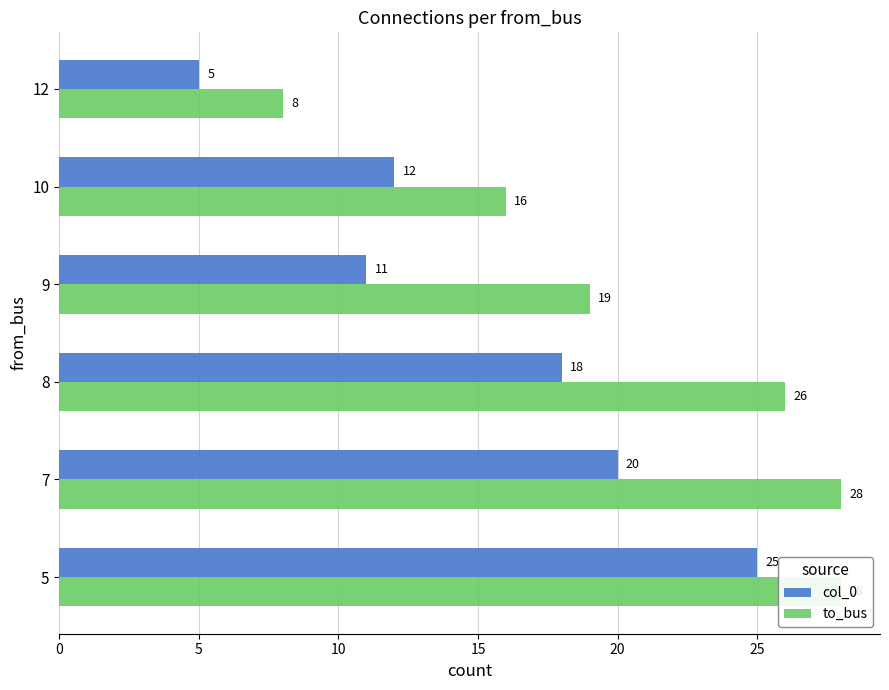

Rank the series by their average value, from lowest to highest.

col_0, to_bus